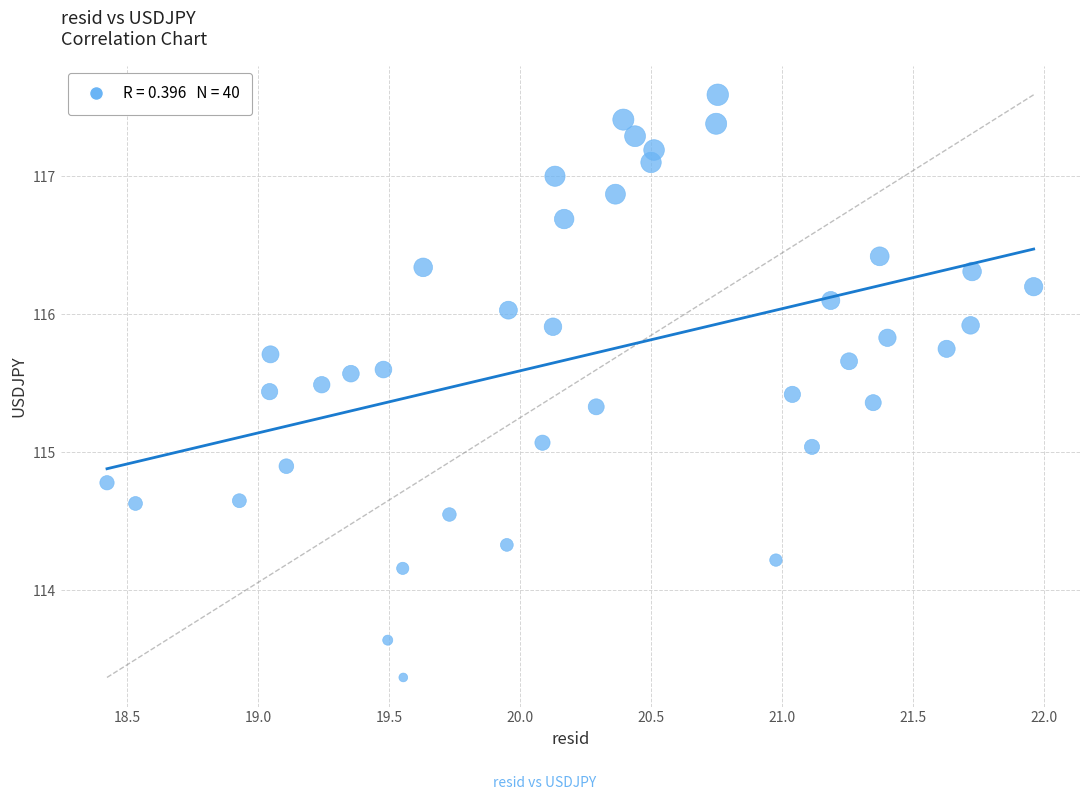

What is the range of Y values (max minus min)?

4.2